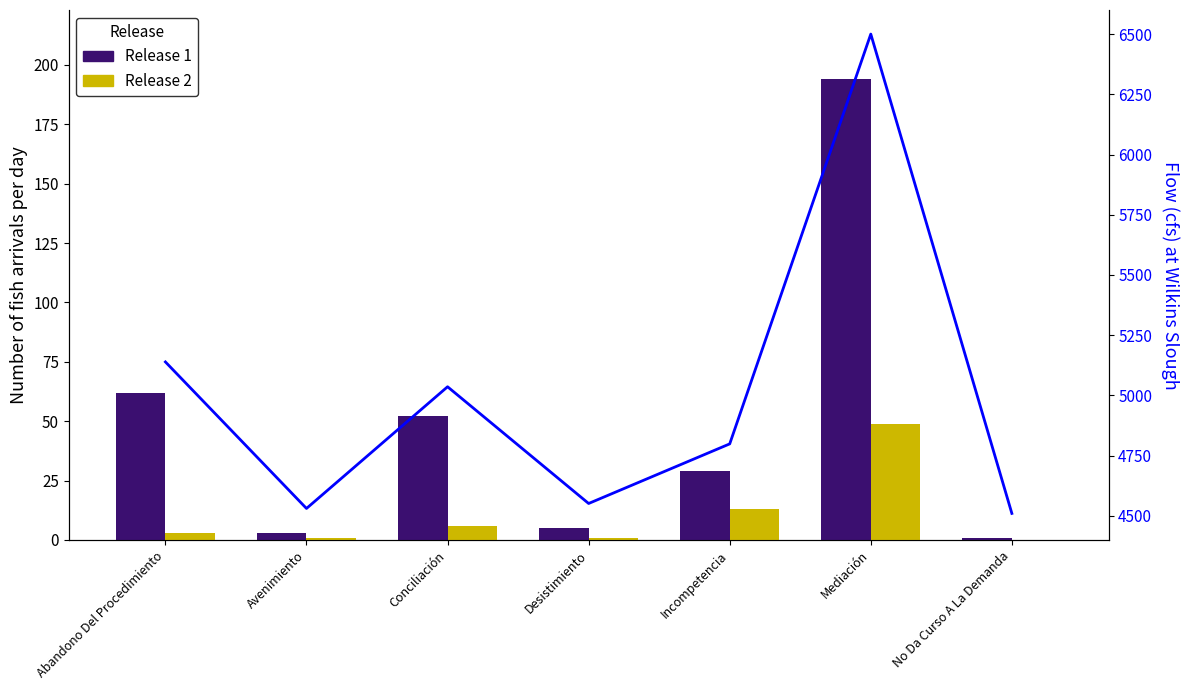

Reading left to right, what are all the values shown in this chart?

Release 1: 62.0	3.0	52.0	5.0	29.0	194.0	1.0
Release 2: 3.0	1.0	6.0	1.0	13.0	49.0	0.0
Flow at Wilkins Slough: 5139.2	4530.9	5036.1	4551.5	4799.0	6500.0	4510.3